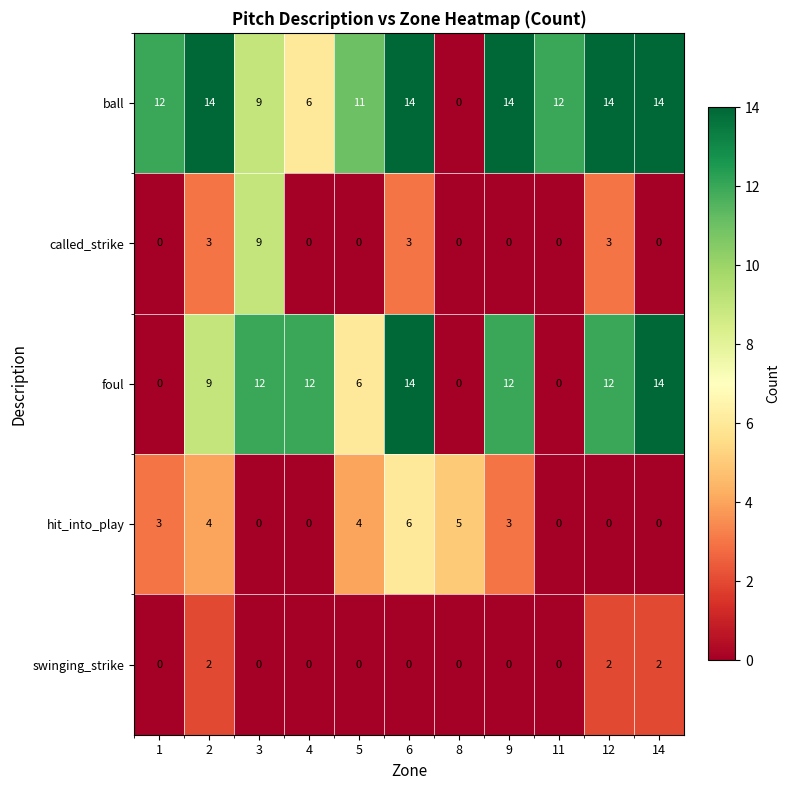

What is the difference between the highest and lowest values at 12?

14